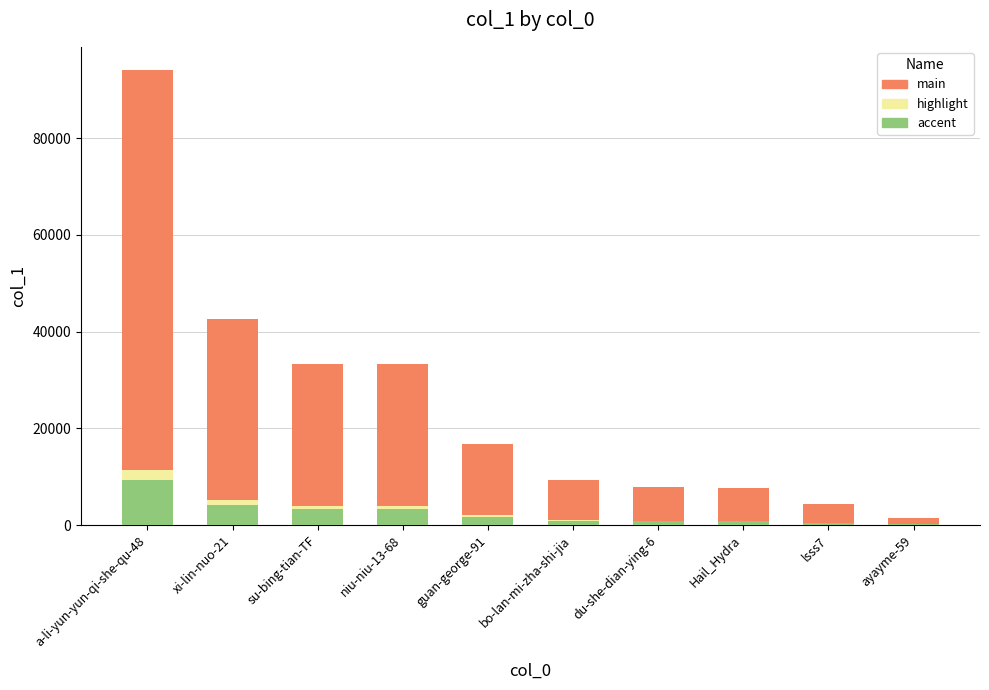

What is the sum of all accent values?

25042.6